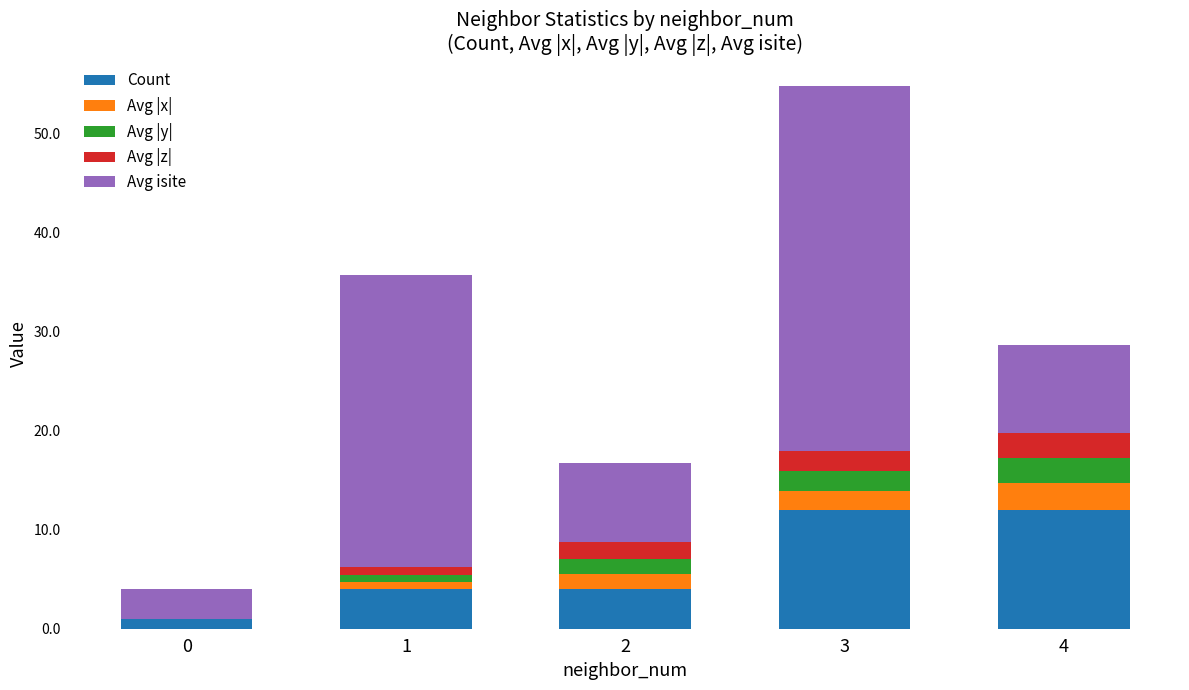

True or false: Count has a value of 21.1 at 4.

False